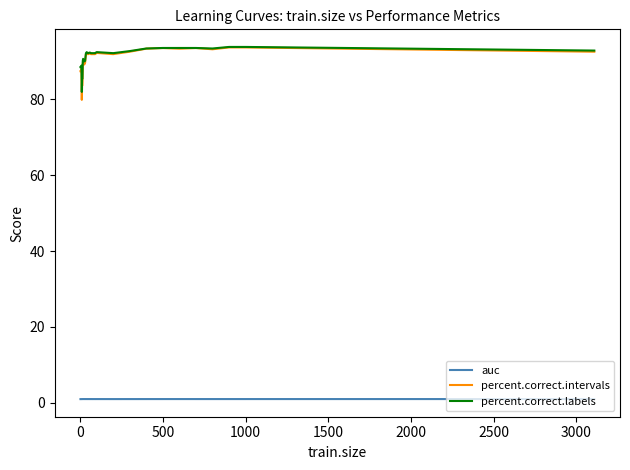

True or false: auc and percent.correct.intervals intersect in this chart.

False